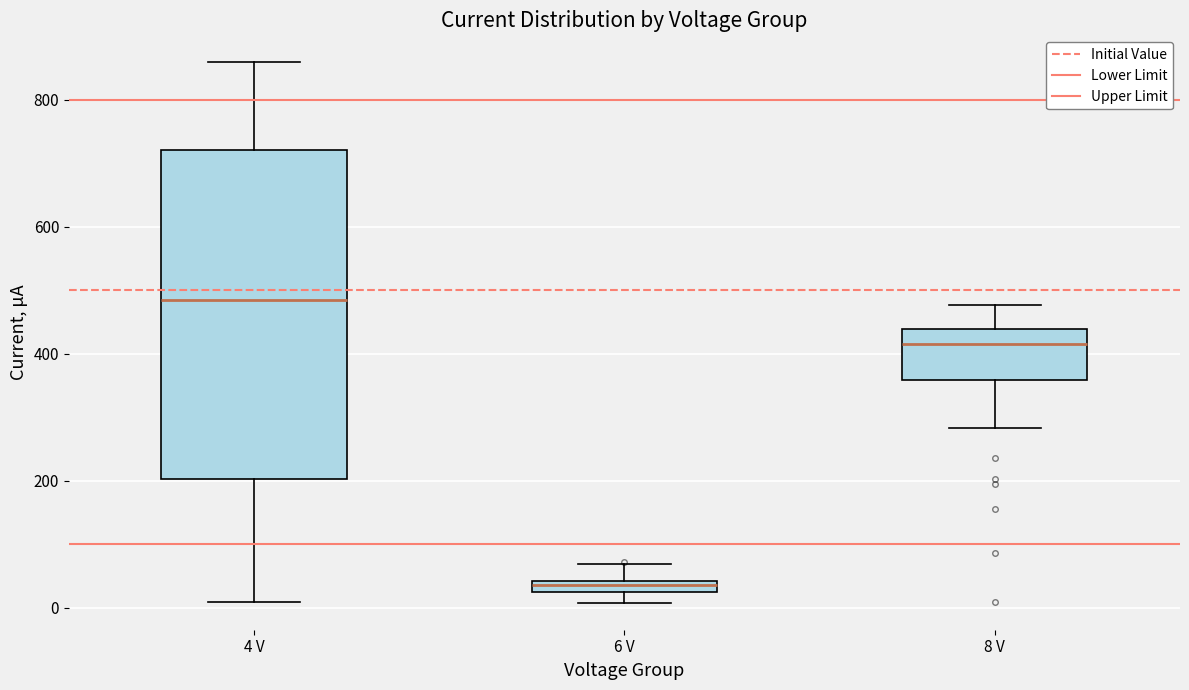

Which box's median line is the highest?

4 V